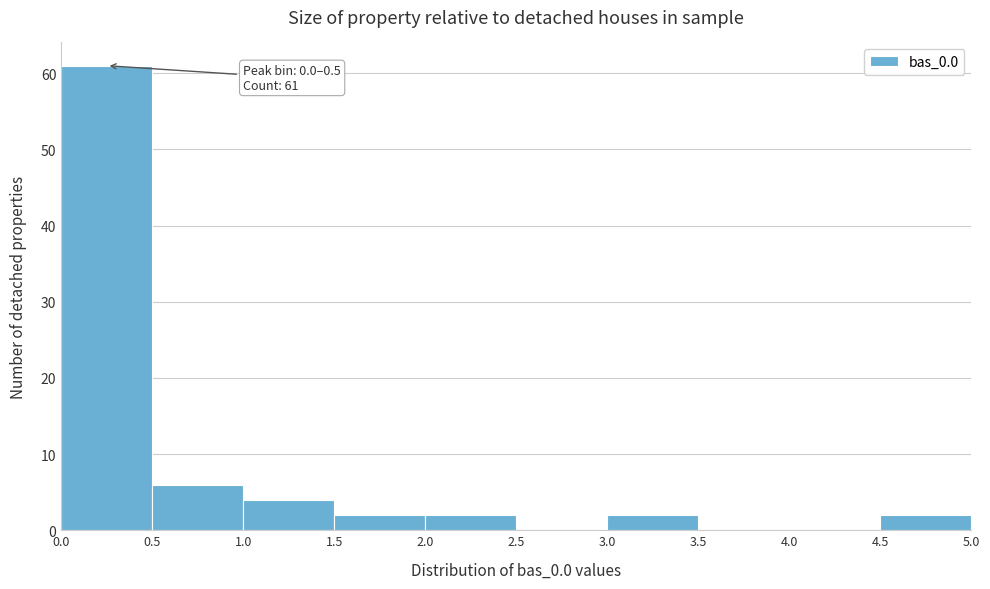

Which range on the x-axis has the tallest bar?

0.0 to 0.5